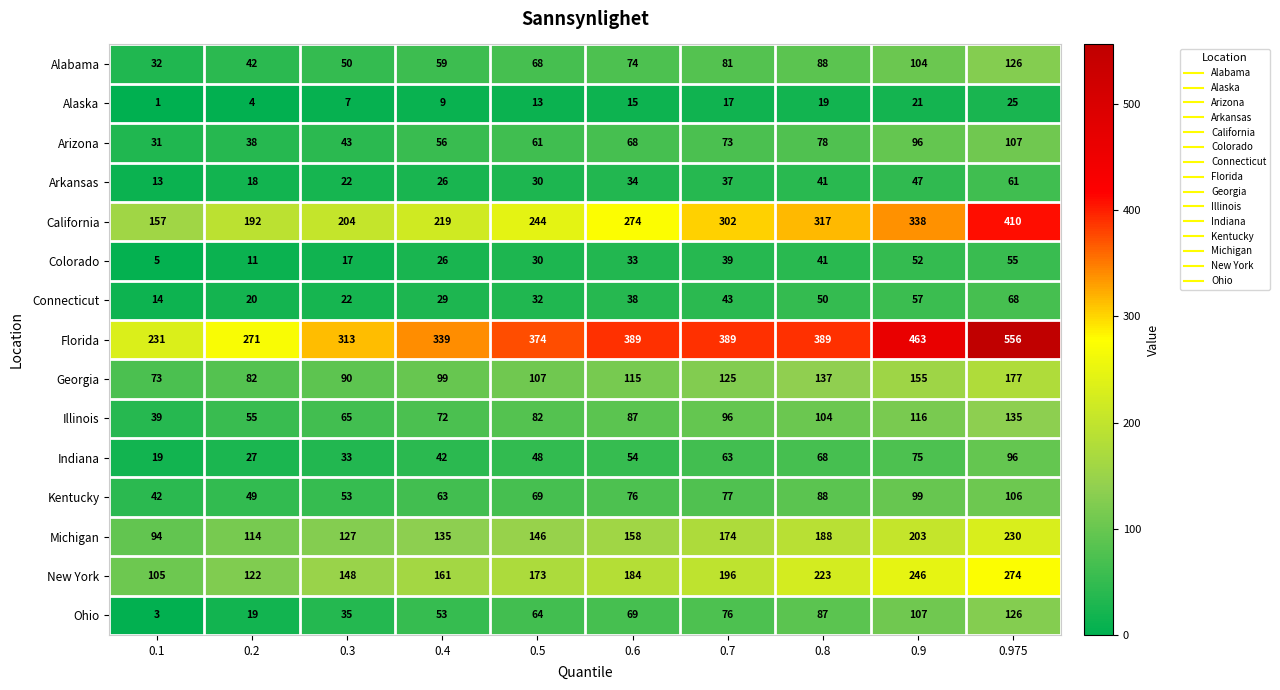

Which series has the largest total across all categories?

Florida